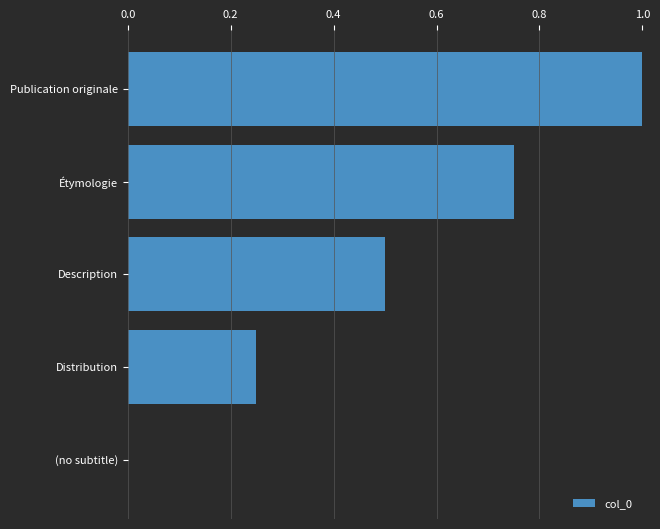

What is the approximate value at Publication originale?

1.0